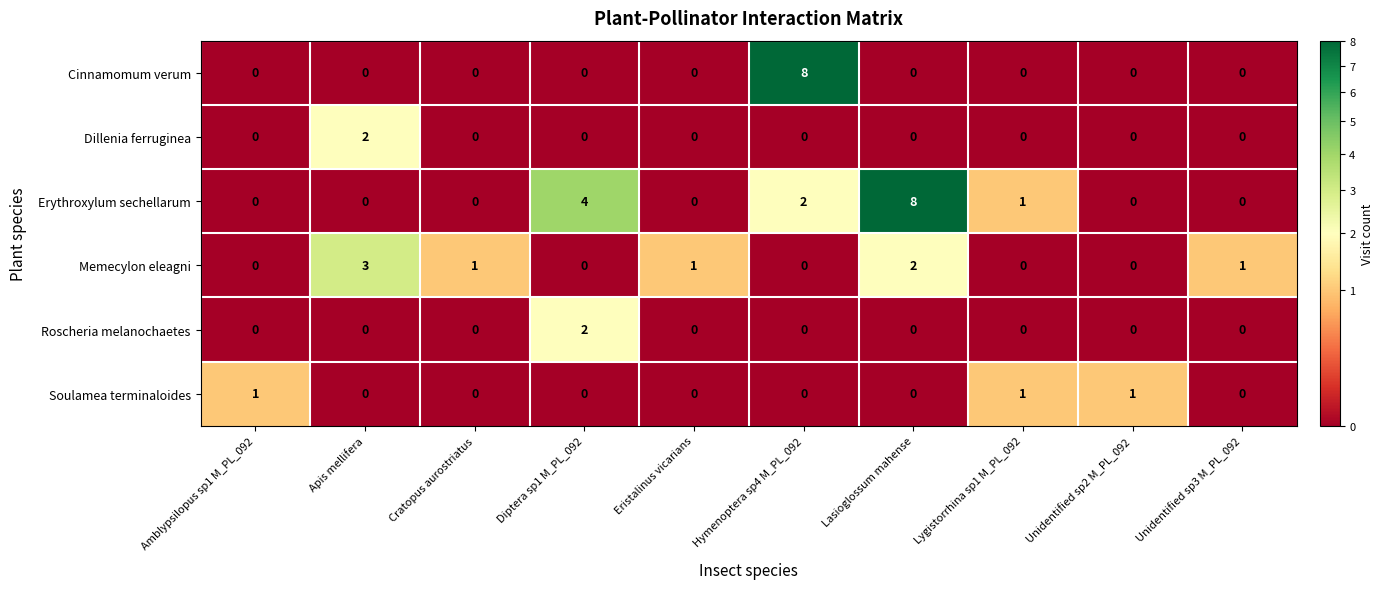

The value of Soulamea terminaloides at Diptera sp1 M_PL_092 is -1. True or false?

False